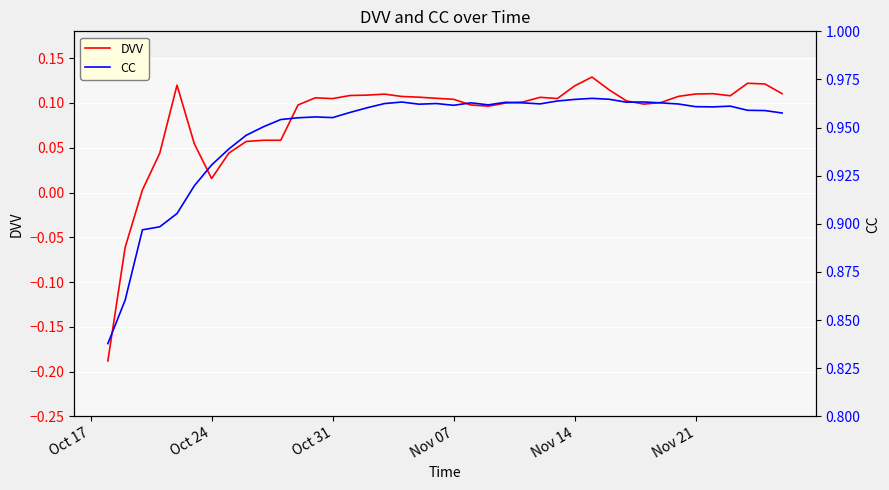

What is the sum of all DVV values?

3.3